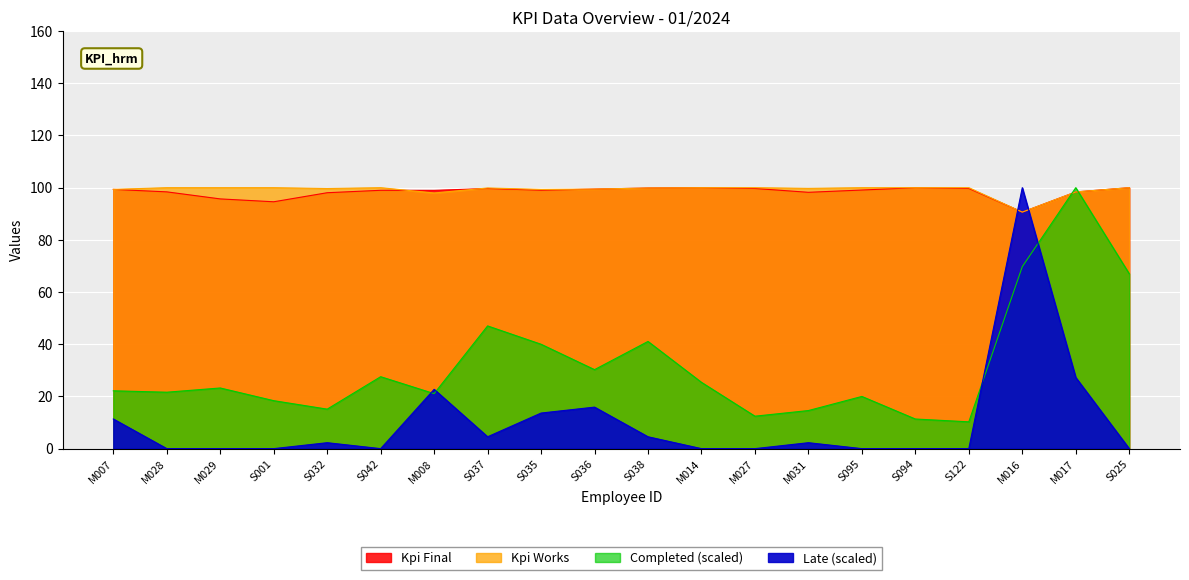

The Completed series shows 10.3 at S122. True or false?

True